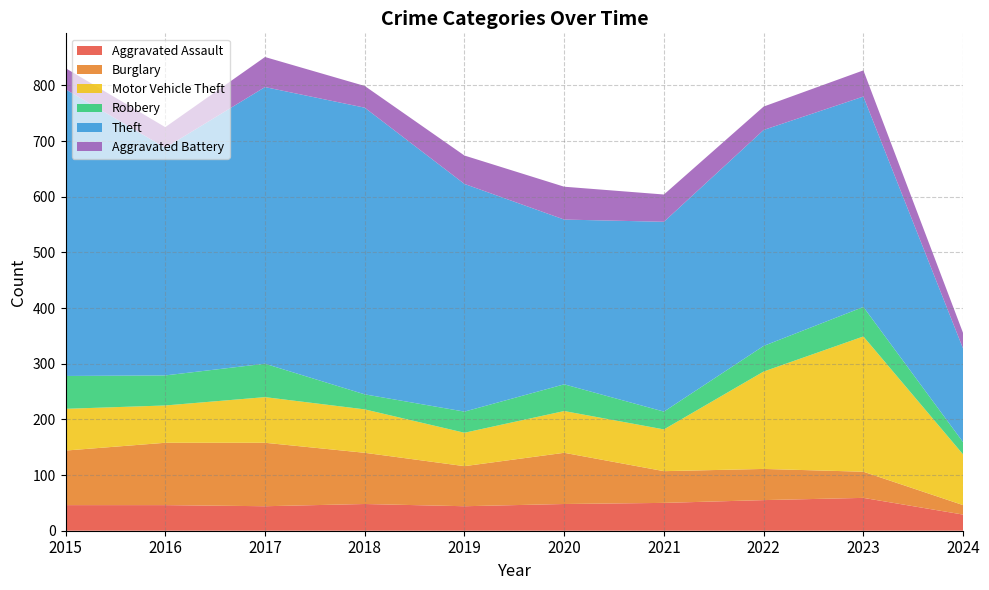

Reading right to left, extract all data points from this chart.

Aggravated Assault: 2024=29	2023=59	2022=55	2021=50	2020=48	2019=44	2018=48	2017=44	2016=46	2015=46
Burglary: 2024=17	2023=47	2022=56	2021=57	2020=92	2019=72	2018=92	2017=114	2016=112	2015=98
Motor Vehicle Theft: 2024=91	2023=243	2022=175	2021=75	2020=75	2019=60	2018=78	2017=82	2016=67	2015=75
Robbery: 2024=22	2023=53	2022=46	2021=32	2020=48	2019=38	2018=27	2017=60	2016=54	2015=59
Theft: 2024=168	2023=378	2022=388	2021=341	2020=296	2019=409	2018=515	2017=497	2016=409	2015=515
Aggravated Battery: 2024=28	2023=47	2022=42	2021=49	2020=59	2019=51	2018=39	2017=54	2016=37	2015=38